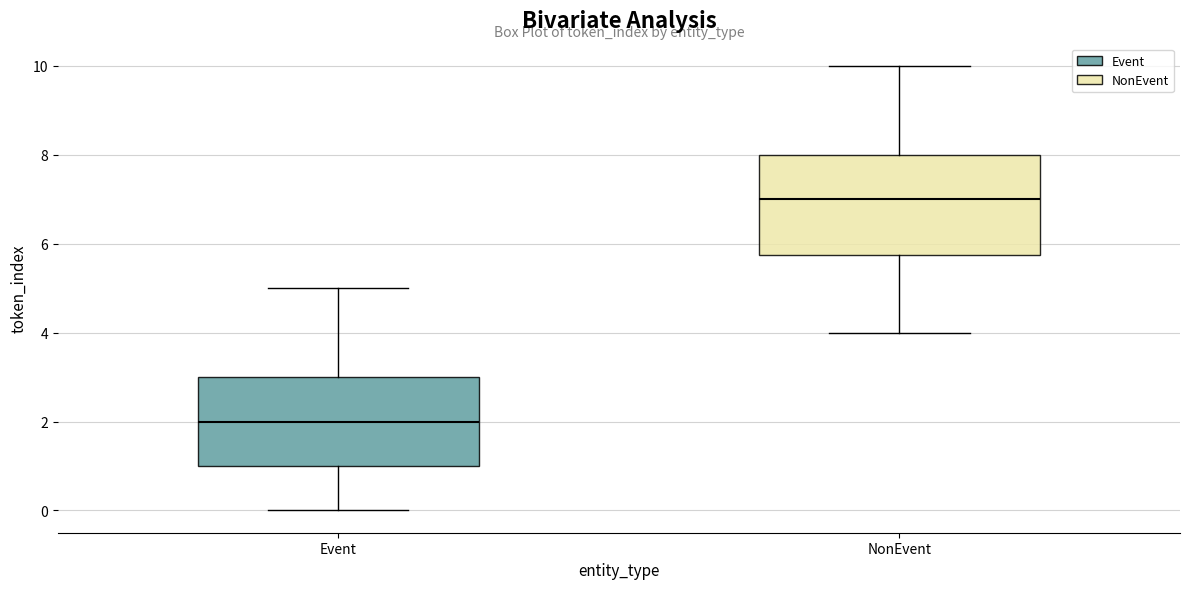

Reading left to right, read every box against the y-axis: the position of its median line, the range the box covers, and the ends of its whiskers. The values are not printed on the chart, so give them approximately, as read against the axis.

Event: median 2.0, box 1.0 to 3.0, whiskers 0.0 to 5.0
NonEvent: median 7.0, box 5.8 to 8.0, whiskers 4.0 to 10.0